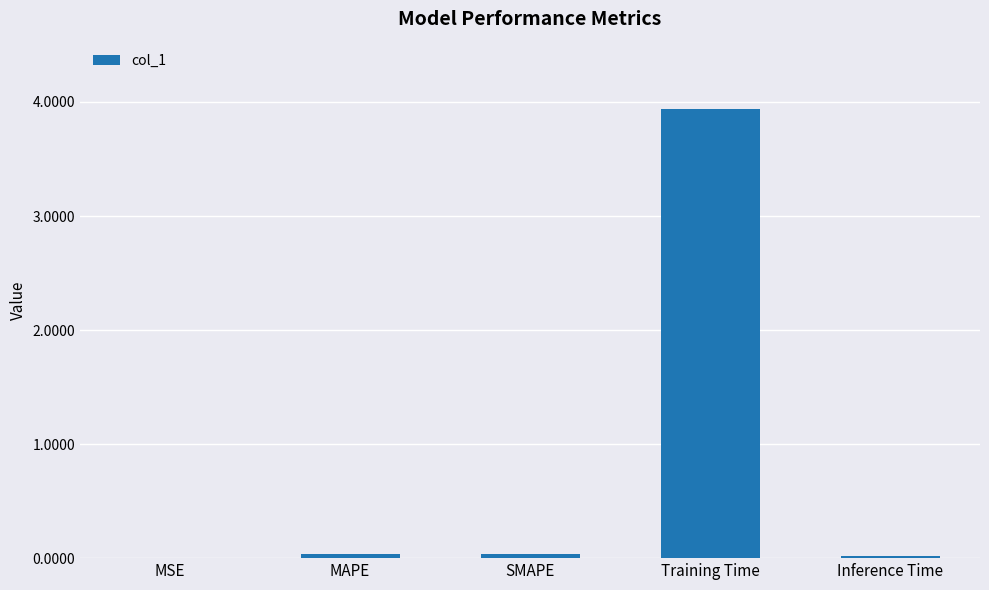

Which label corresponds to the largest value in the chart?

Training Time